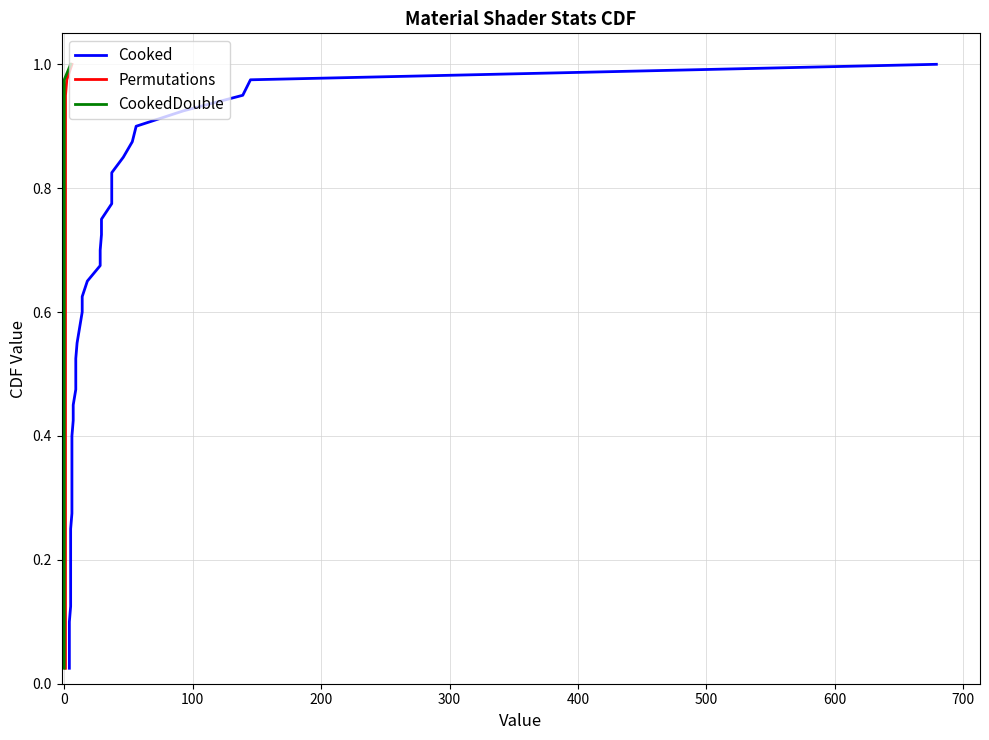

True or false: CookedDouble and Permutations cross at least once.

False